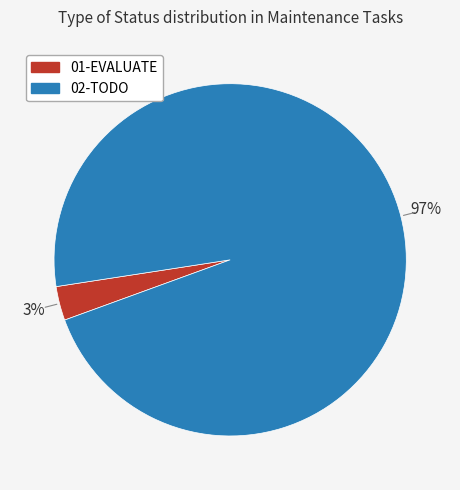

To the nearest percent, what is the difference between the 02-TODO and 01-EVALUATE slice percentages?

94%